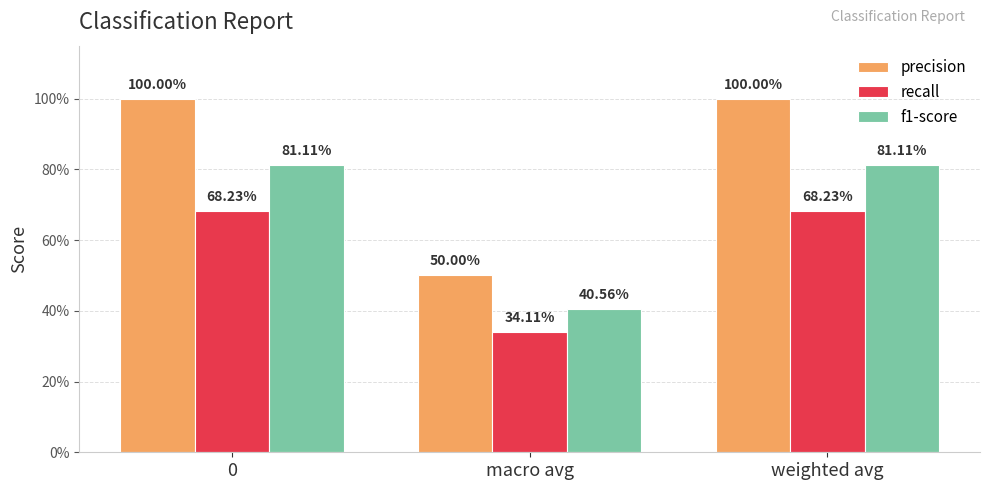

What position from the right is macro avg?

2